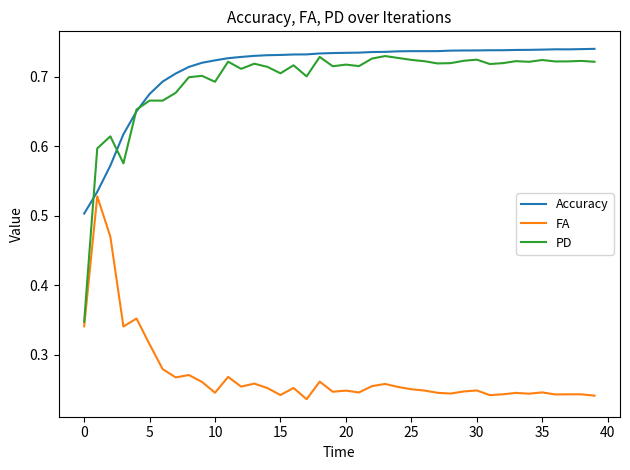

Which series has the widest spread of values?

PD